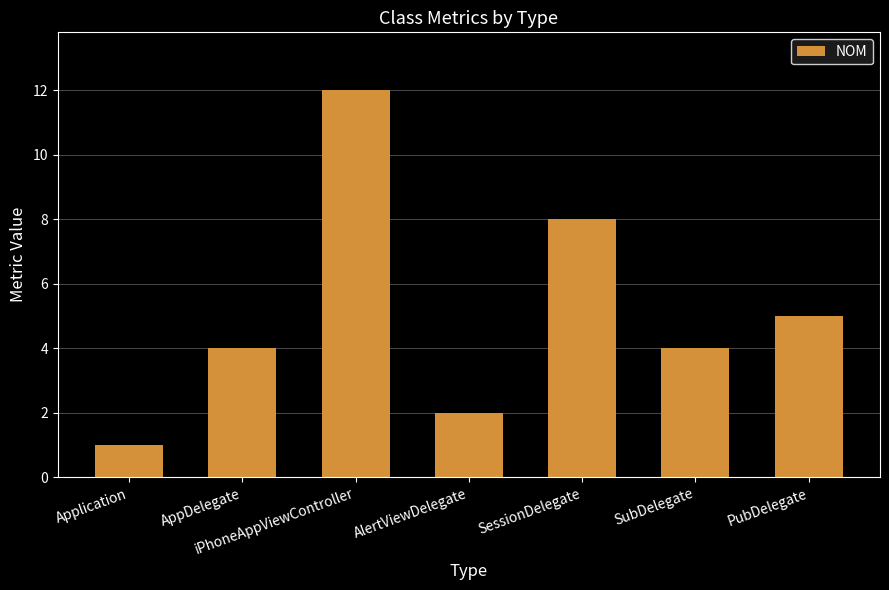

The chart shows a value of 1 at Application. True or false?

True